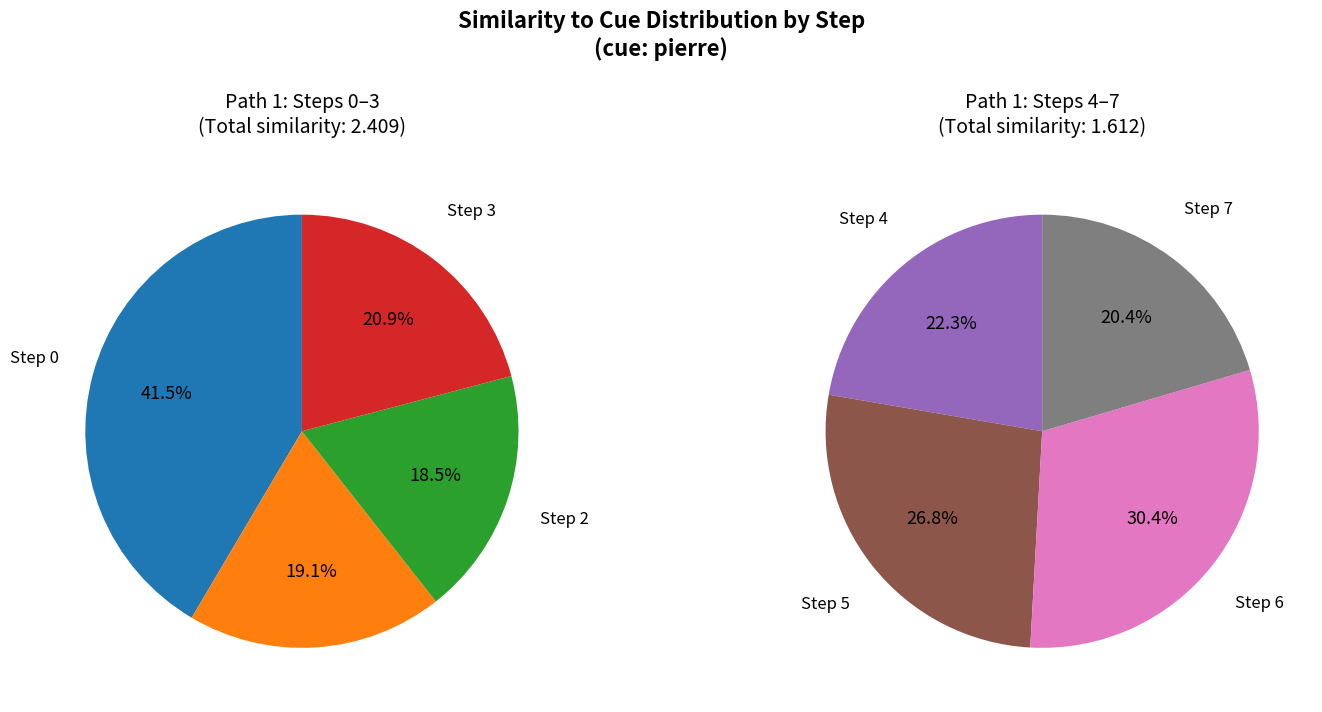

How many segments does this pie chart have?

8